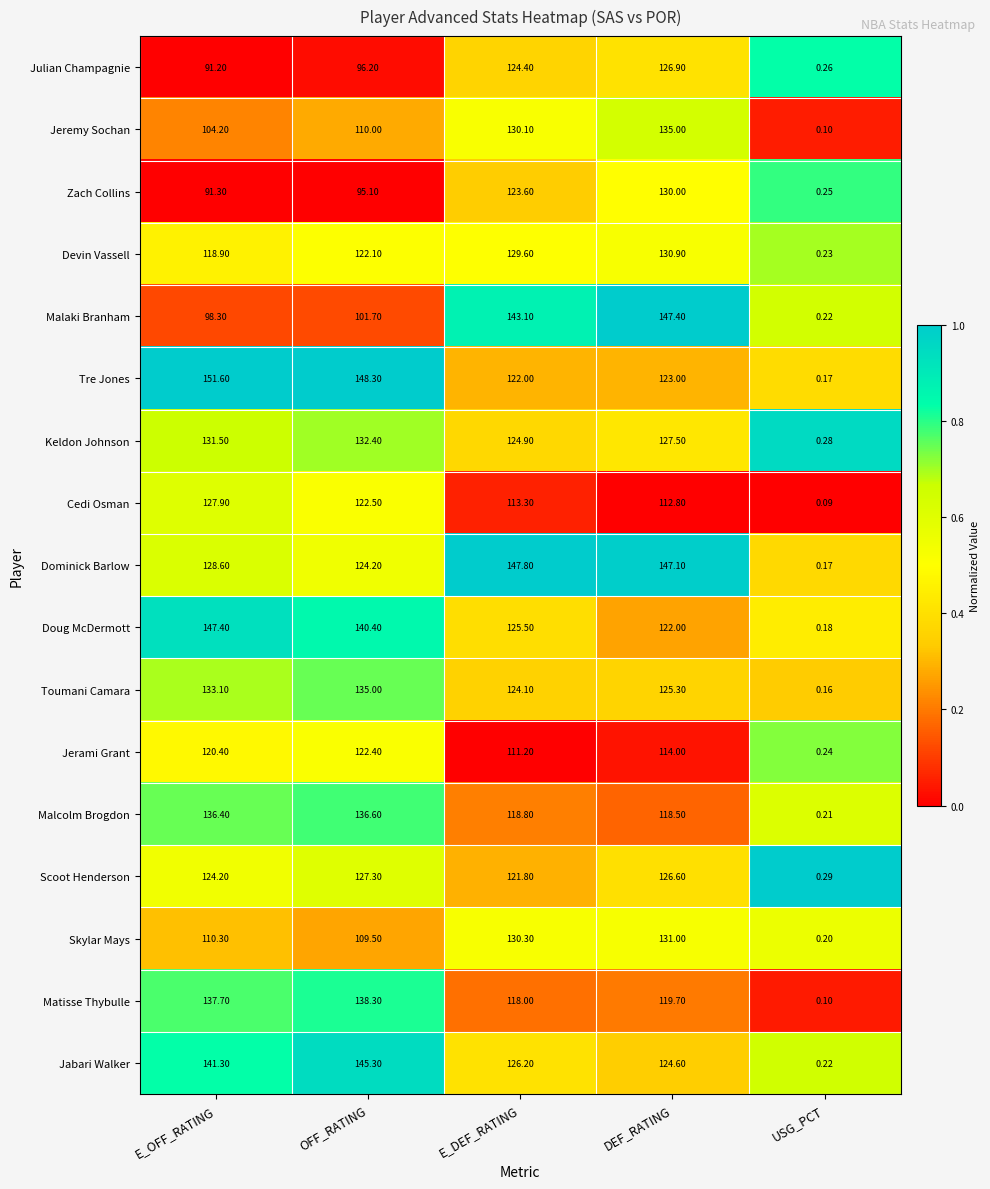

List the labels in order of Dominick Barlow value, smallest first.

USG_PCT, OFF_RATING, E_OFF_RATING, DEF_RATING, E_DEF_RATING